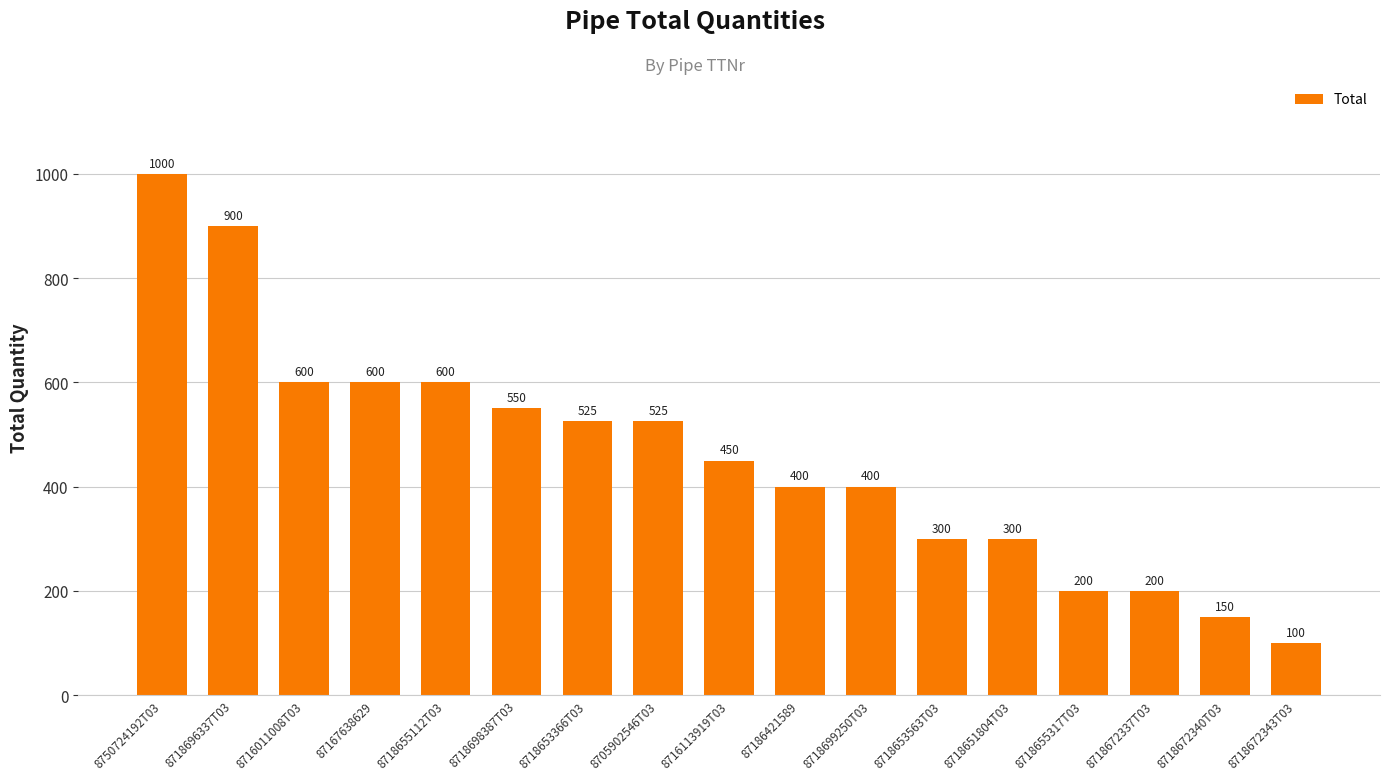

The chart shows a value of 997 at 8718655112T03. True or false?

False